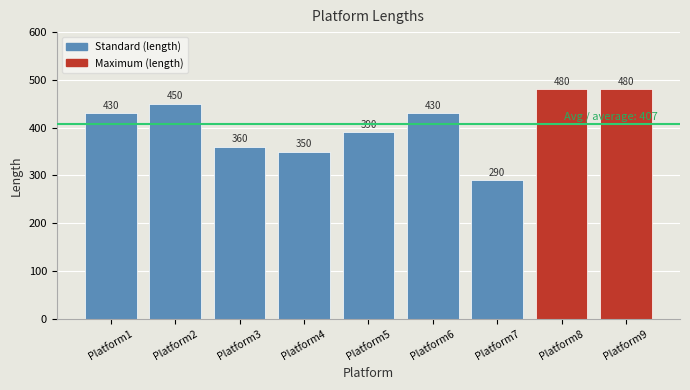

Between Platform2 and Platform6, which is larger?

Platform2